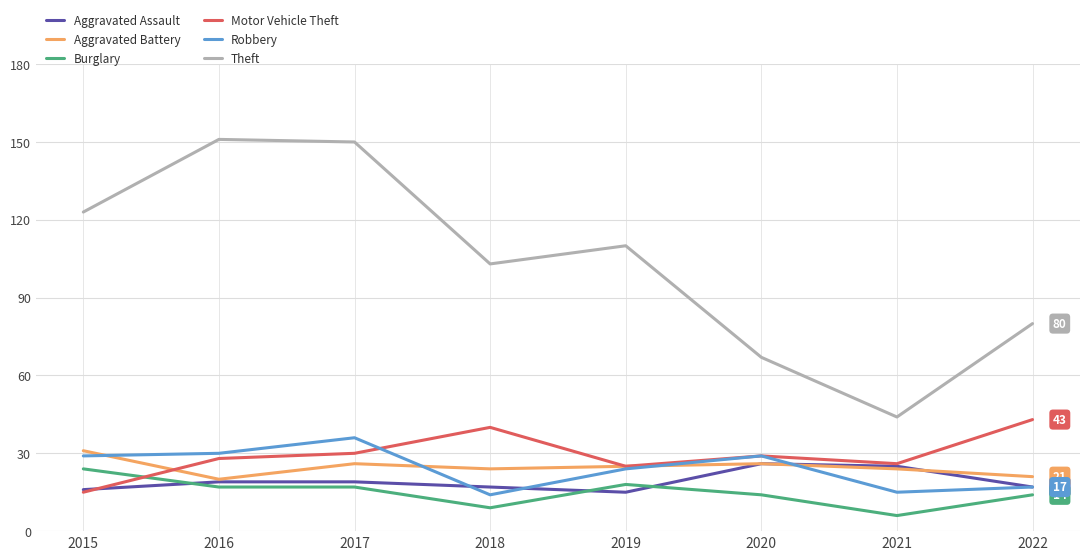

Does the chart display data point markers on the line(s)?

No